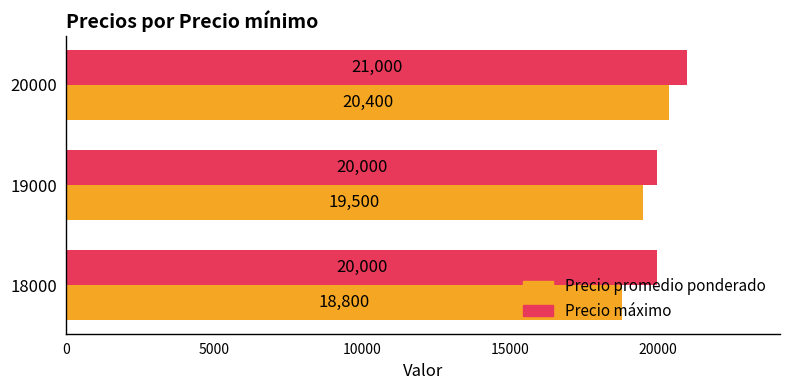

Which series has the largest total across all categories?

Precio máximo